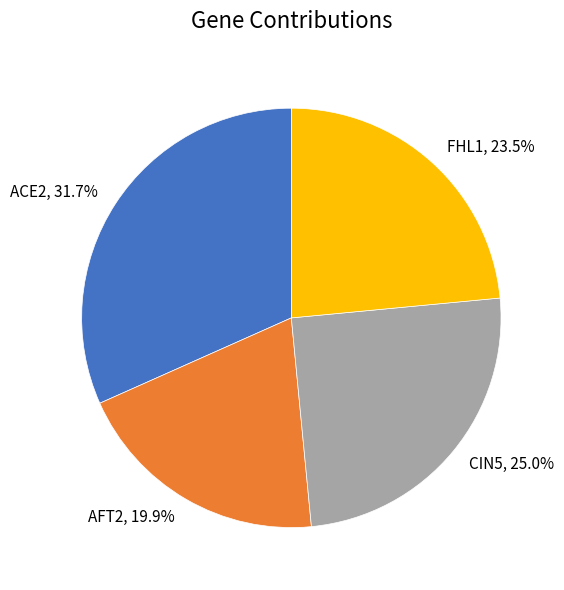

How many segments does this pie chart have?

4